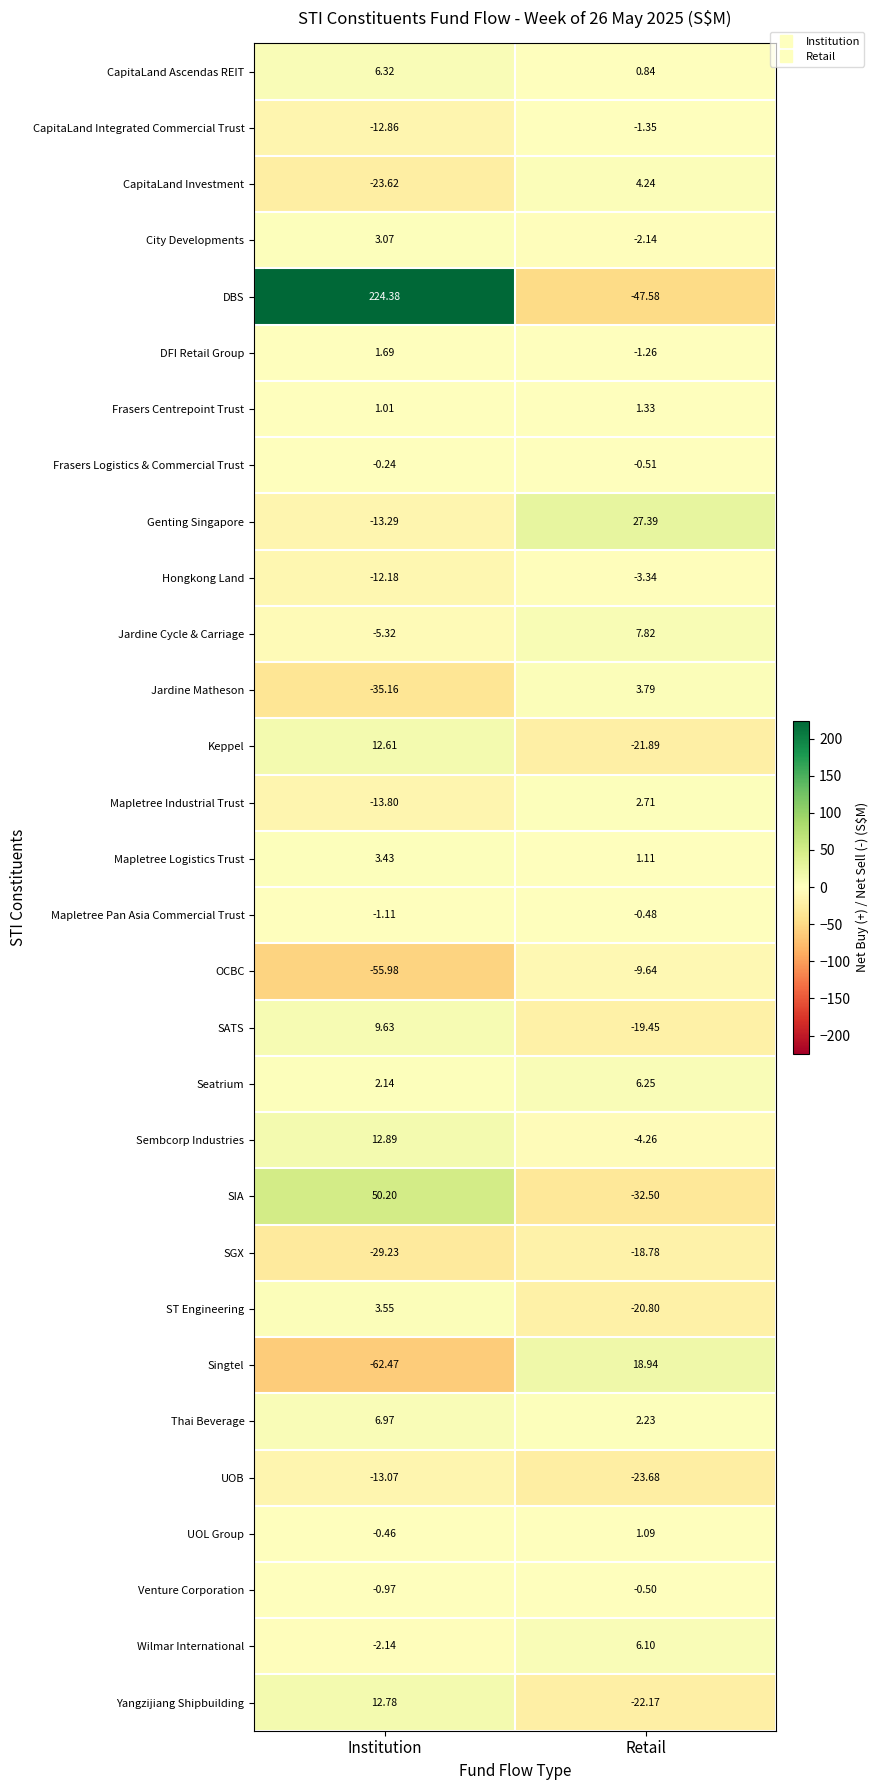

Rank the series by their maximum value, from lowest to highest.

SGX, UOB, OCBC, Hongkong Land, CapitaLand Integrated Commercial Trust, Venture Corporation, Mapletree Pan Asia Commercial Trust, Frasers Logistics & Commercial Trust, UOL Group, Frasers Centrepoint Trust, DFI Retail Group, Mapletree Industrial Trust, City Developments, Mapletree Logistics Trust, ST Engineering, Jardine Matheson, CapitaLand Investment, Wilmar International, Seatrium, CapitaLand Ascendas REIT, Thai Beverage, Jardine Cycle & Carriage, SATS, Keppel, Yangzijiang Shipbuilding, Sembcorp Industries, Singtel, Genting Singapore, SIA, DBS